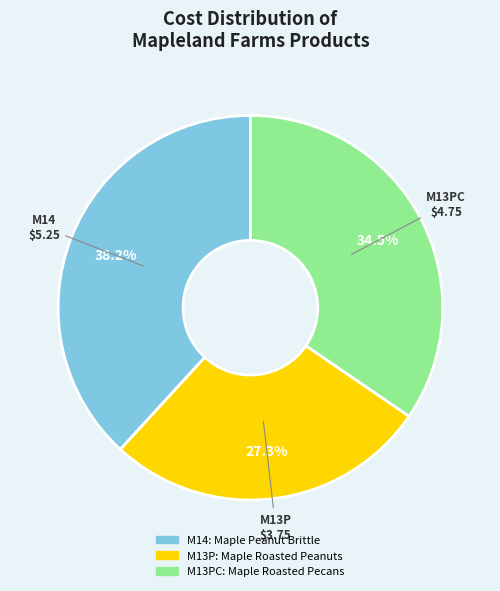

Approximately how many times larger is the value at M14 compared to M13PC?

1.1